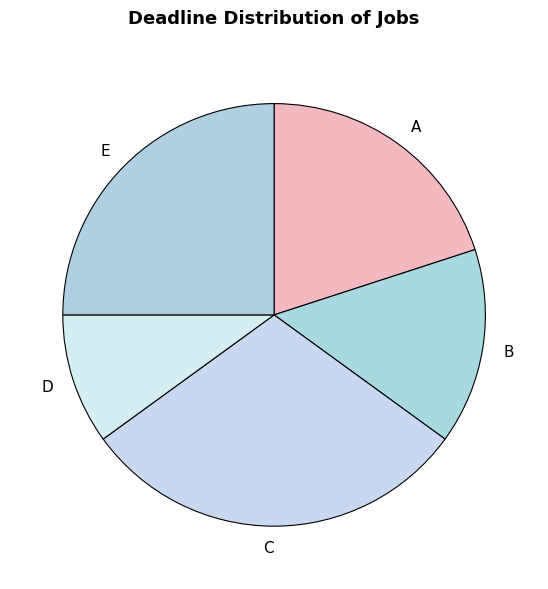

What is the ratio of the value at B to the value at A?

0.8